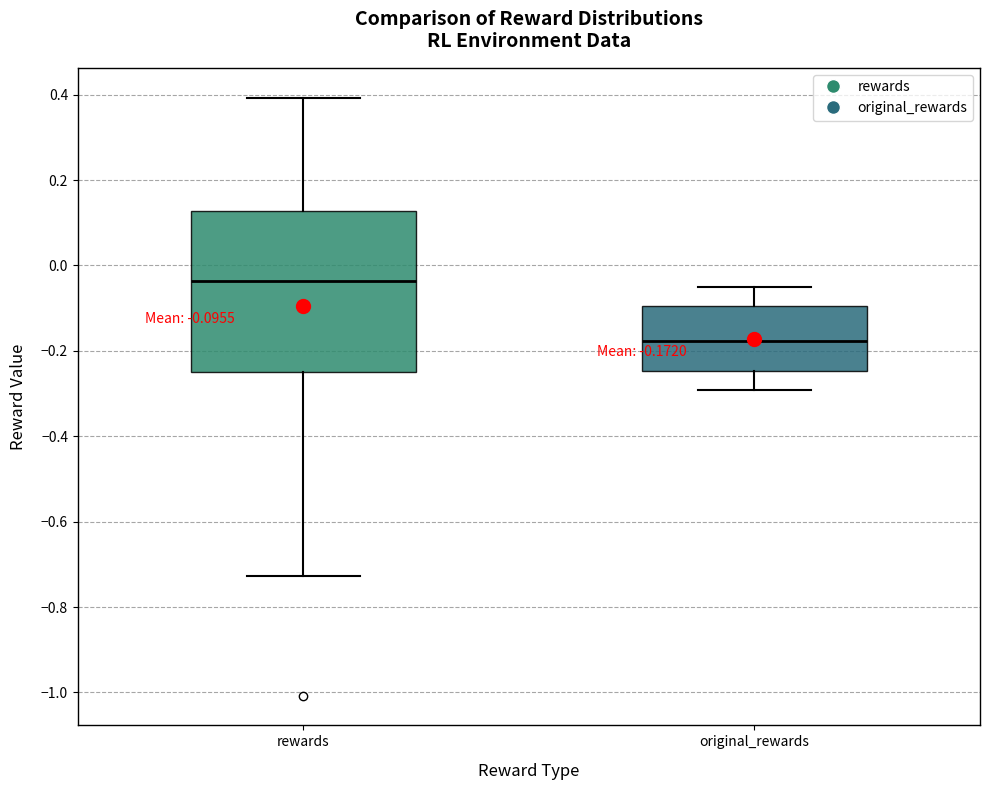

Which box's median line is the highest?

rewards